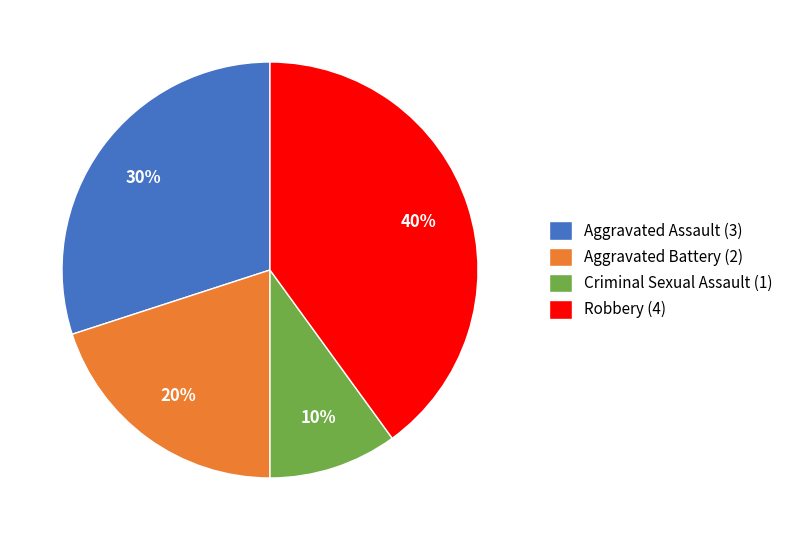

Approximately how many times larger is the value at Robbery (4) compared to Criminal Sexual Assault (1)?

4.0